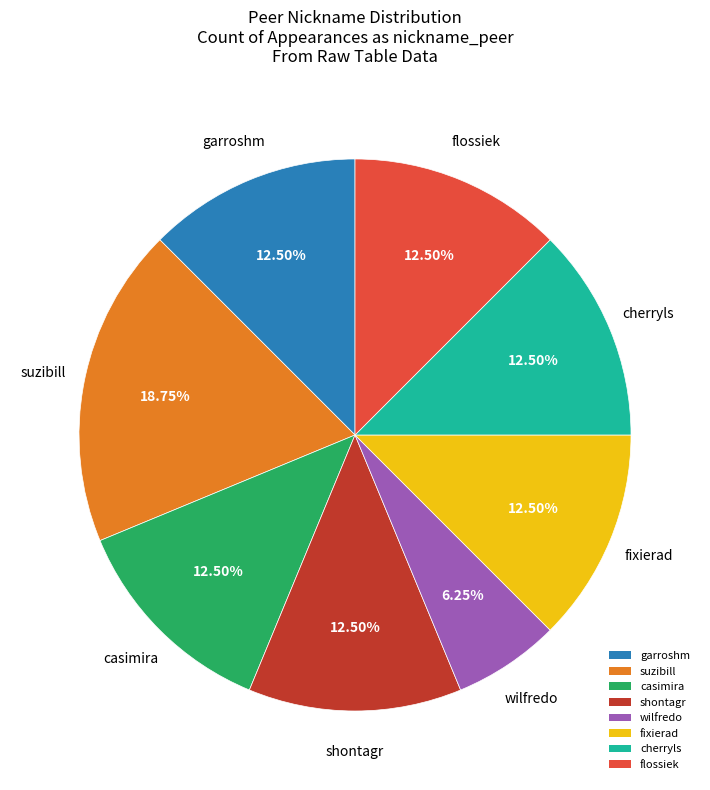

Which slice is the smallest?

wilfredo